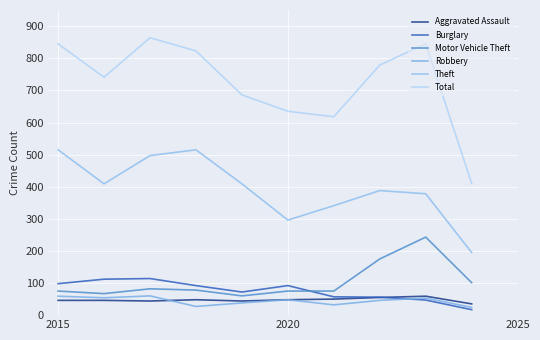

Is this an area chart (filled region under the line)?

No